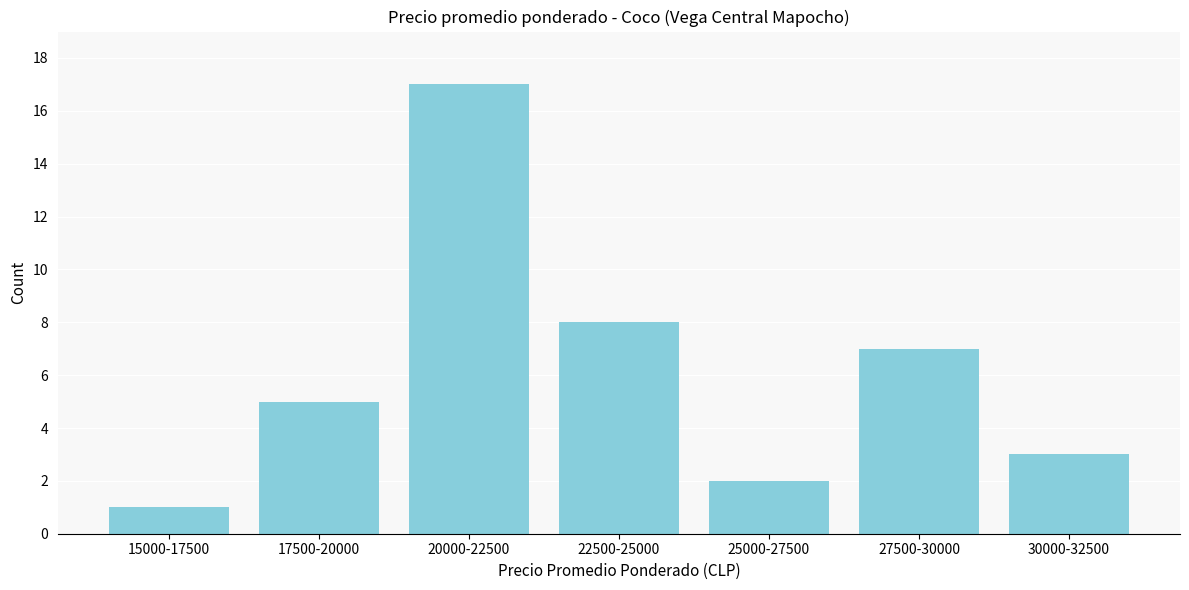

Reading right to left, transcribe all the data shown in this chart.

3	7	2	8	17	5	1